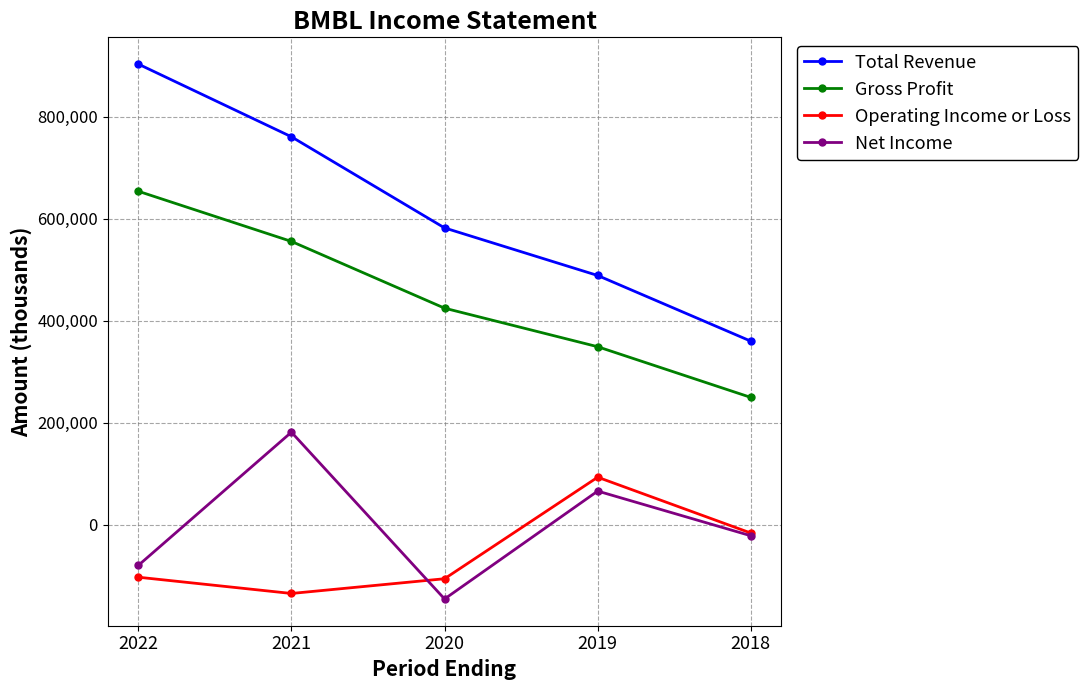

Does the chart display data point markers on the line(s)?

Yes